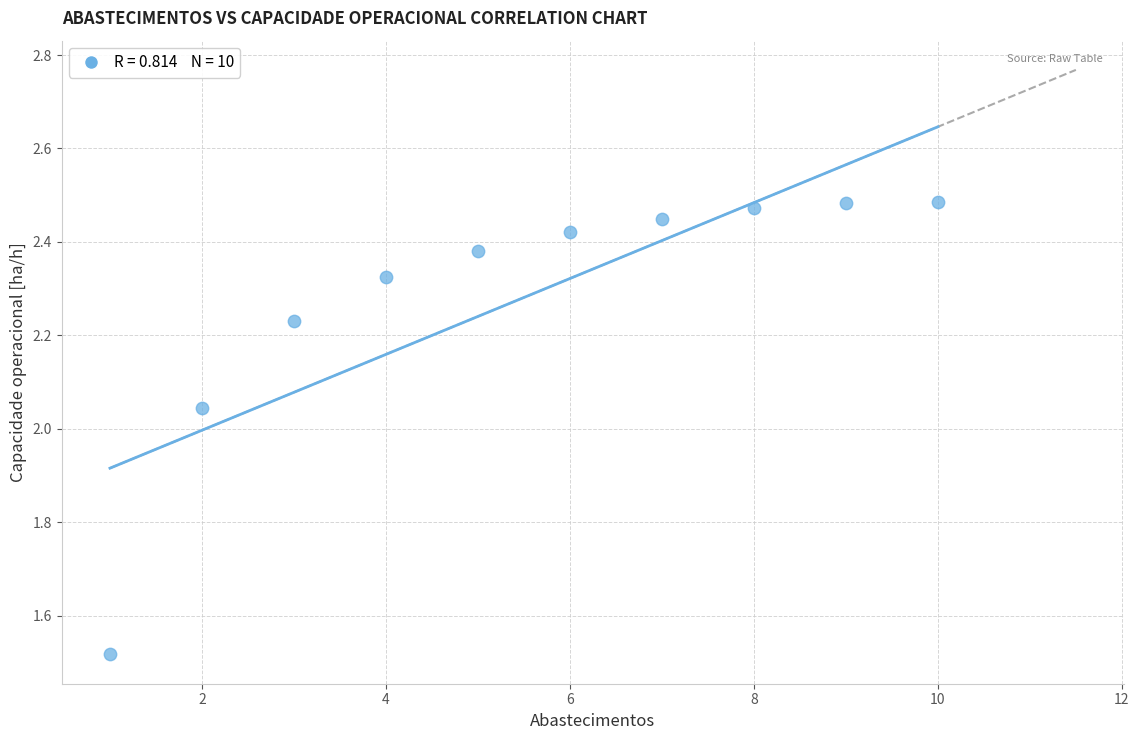

What is the range of X values (max minus min)?

9.0